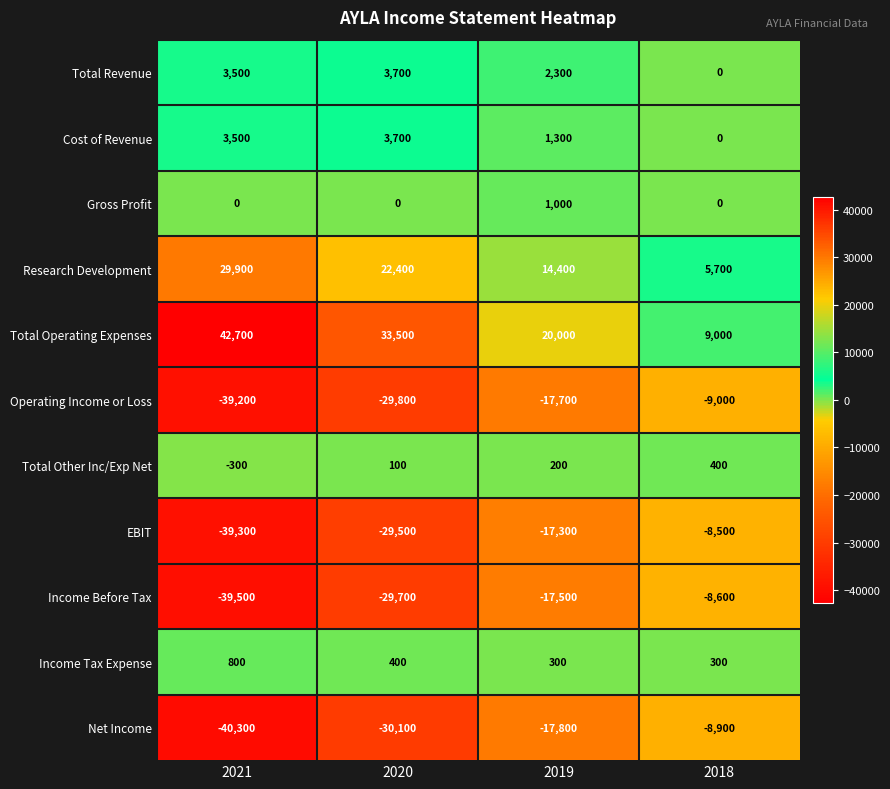

Count the number of categories in the chart.

4